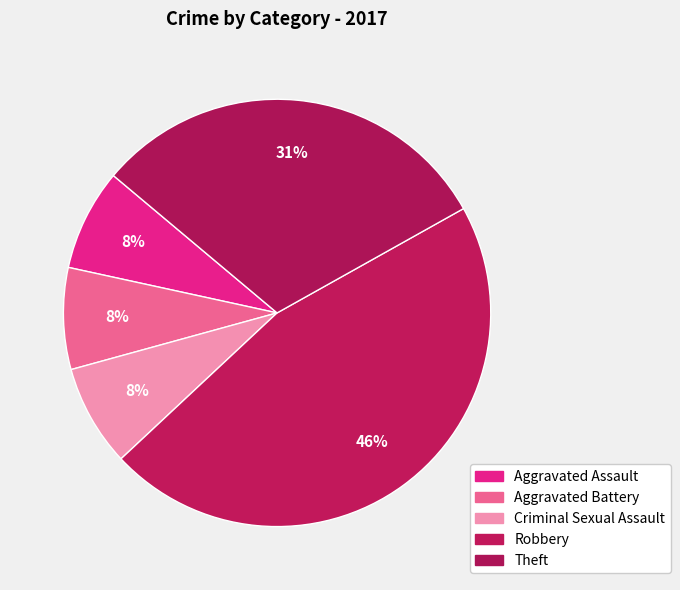

How many slices are in this pie chart?

5